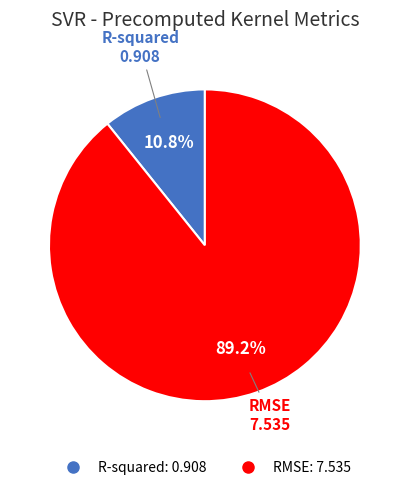

To the nearest percent, what is the difference between the R-squared and RMSE slice percentages?

78%